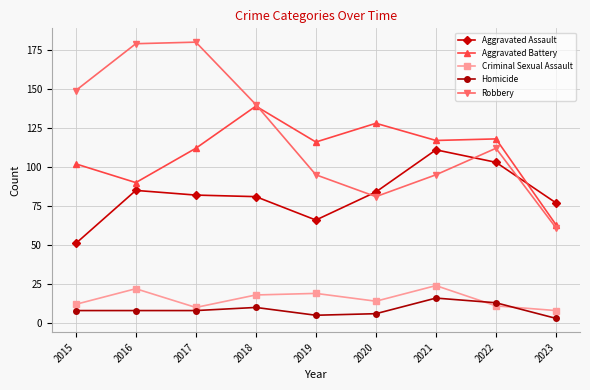

True or false: Criminal Sexual Assault has more than 1 interior local peaks.

True